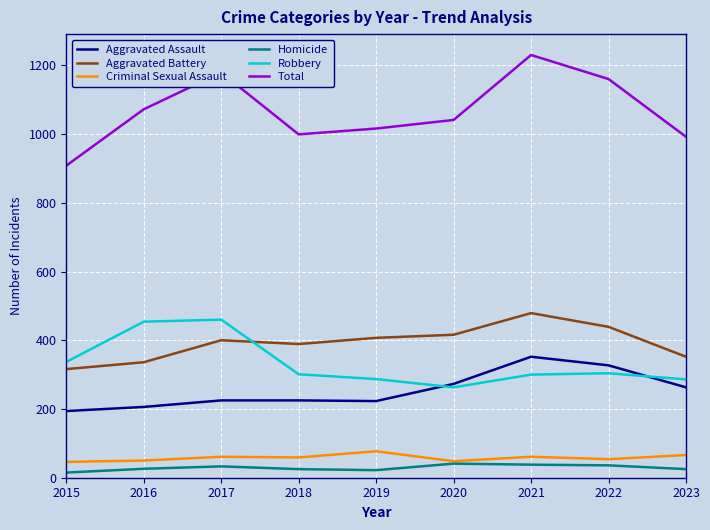

How many values in the Criminal Sexual Assault series are below 59?

4